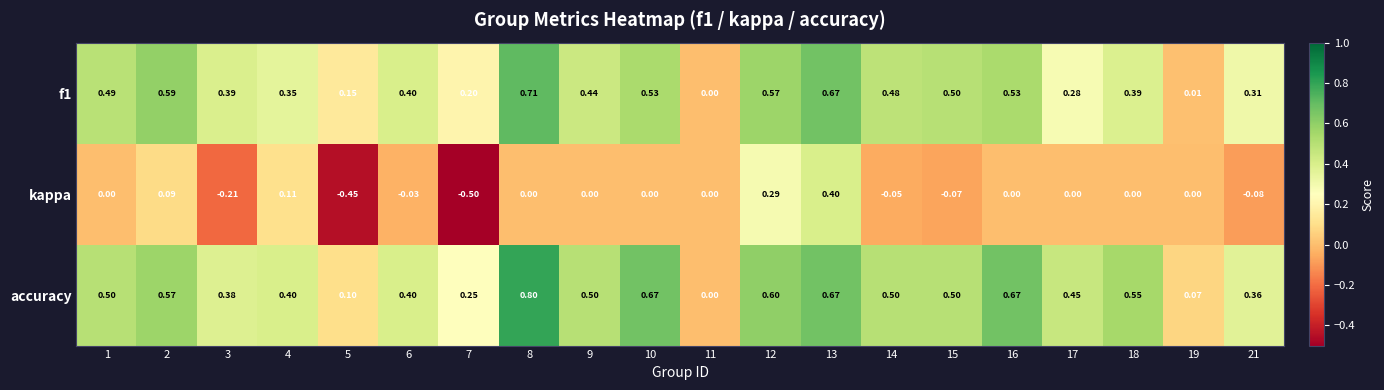

Which series has the largest range (max minus min)?

kappa